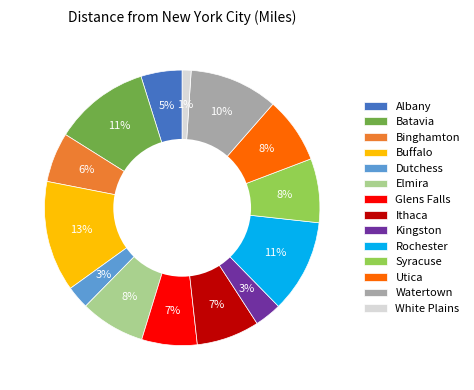

Do Kingston and Glens Falls together represent more than half of the pie?

No